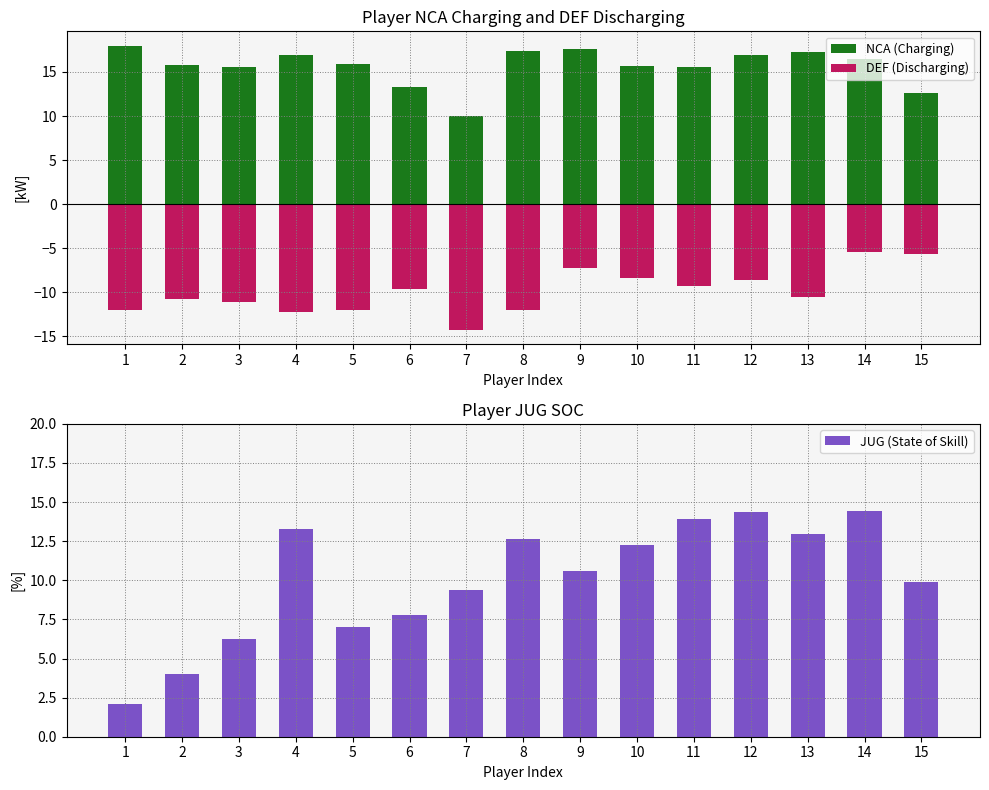

Is it true that NCA (Charging) equals 26.9 at 14?

False